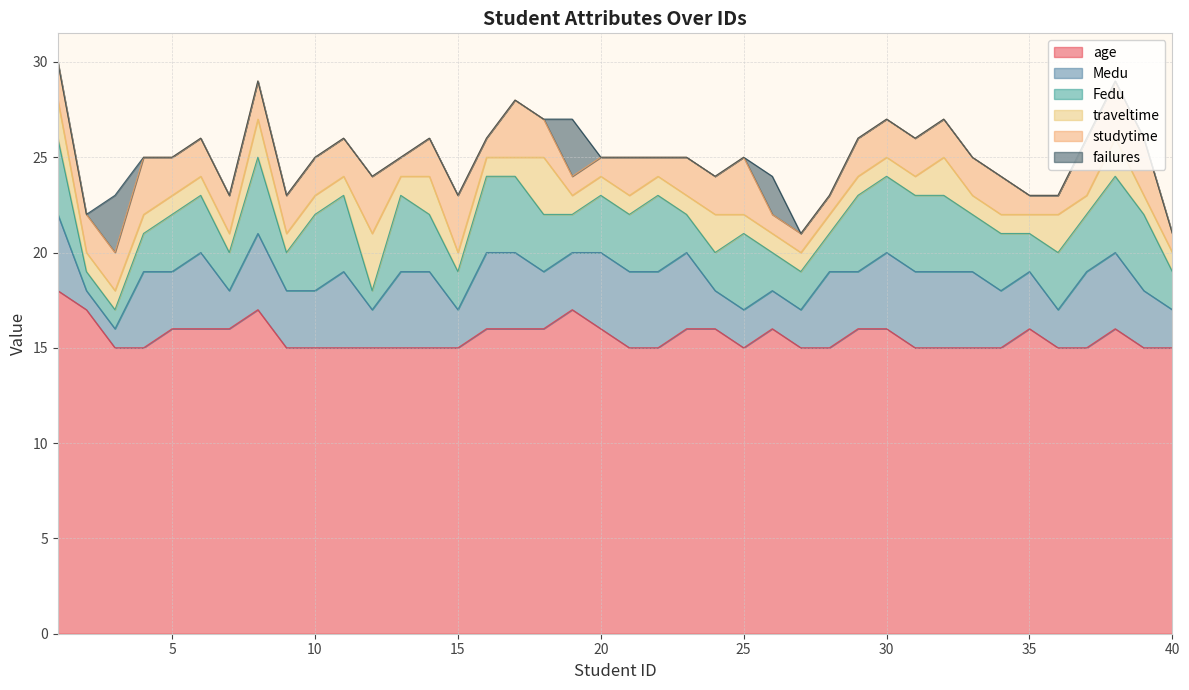

What is the difference between the studytime values at 4 and 32?

1